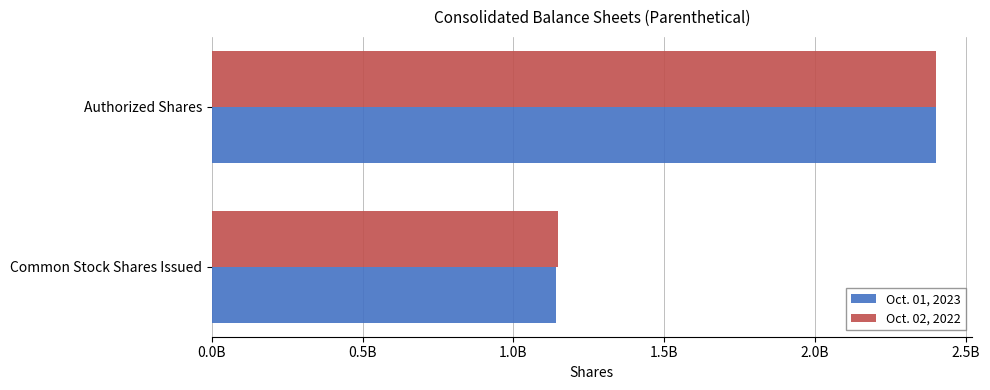

What are all the series names shown in the legend?

Oct. 01, 2023, Oct. 02, 2022